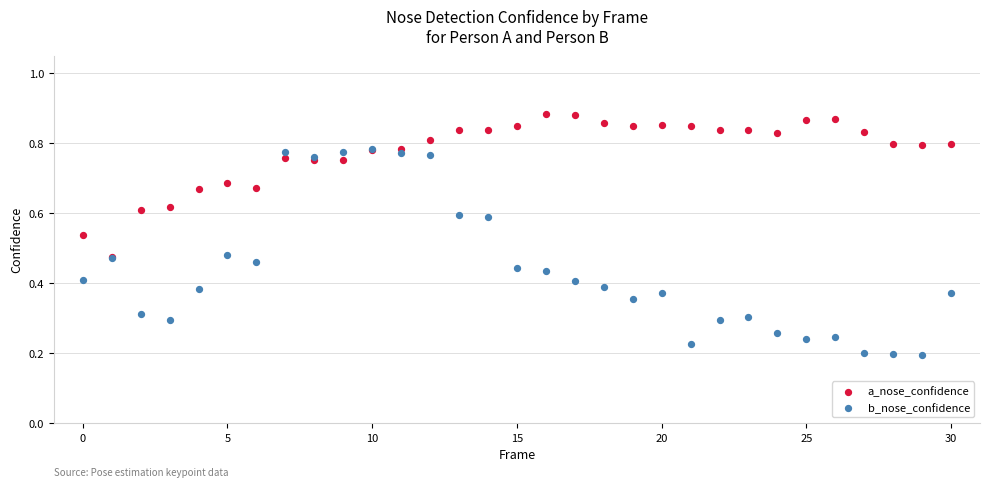

What are all the series names shown in the legend?

a_nose_confidence, b_nose_confidence